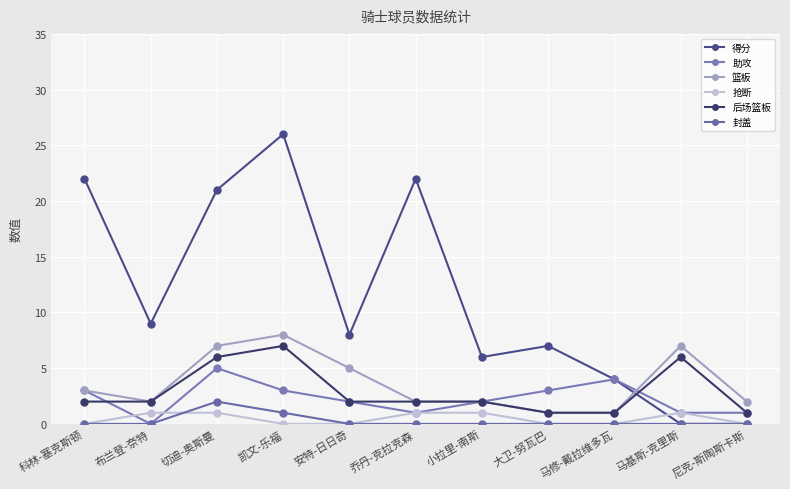

What is the label of the 2nd point from the right?

马基斯-克里斯